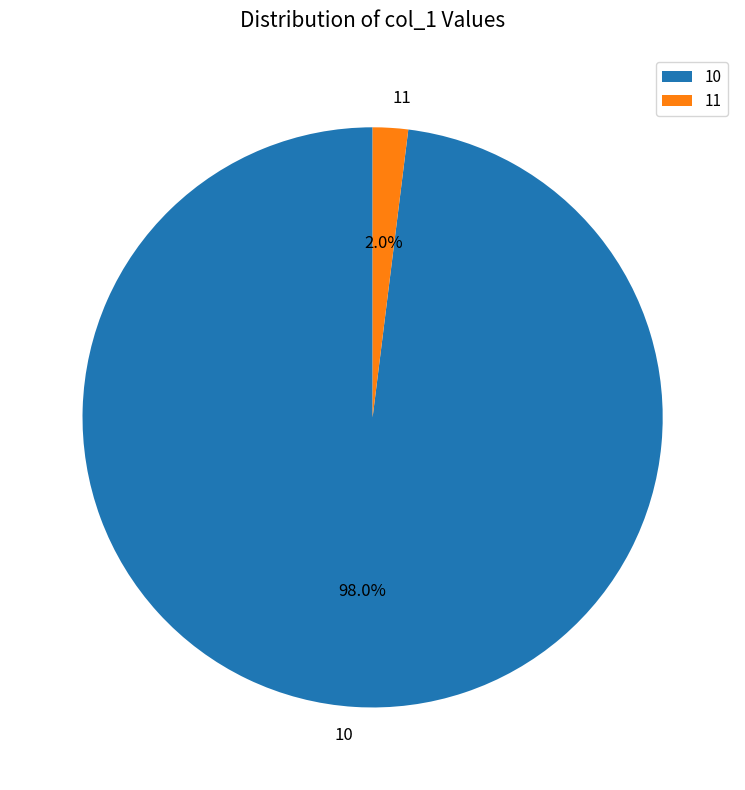

How many slices are in this pie chart?

2